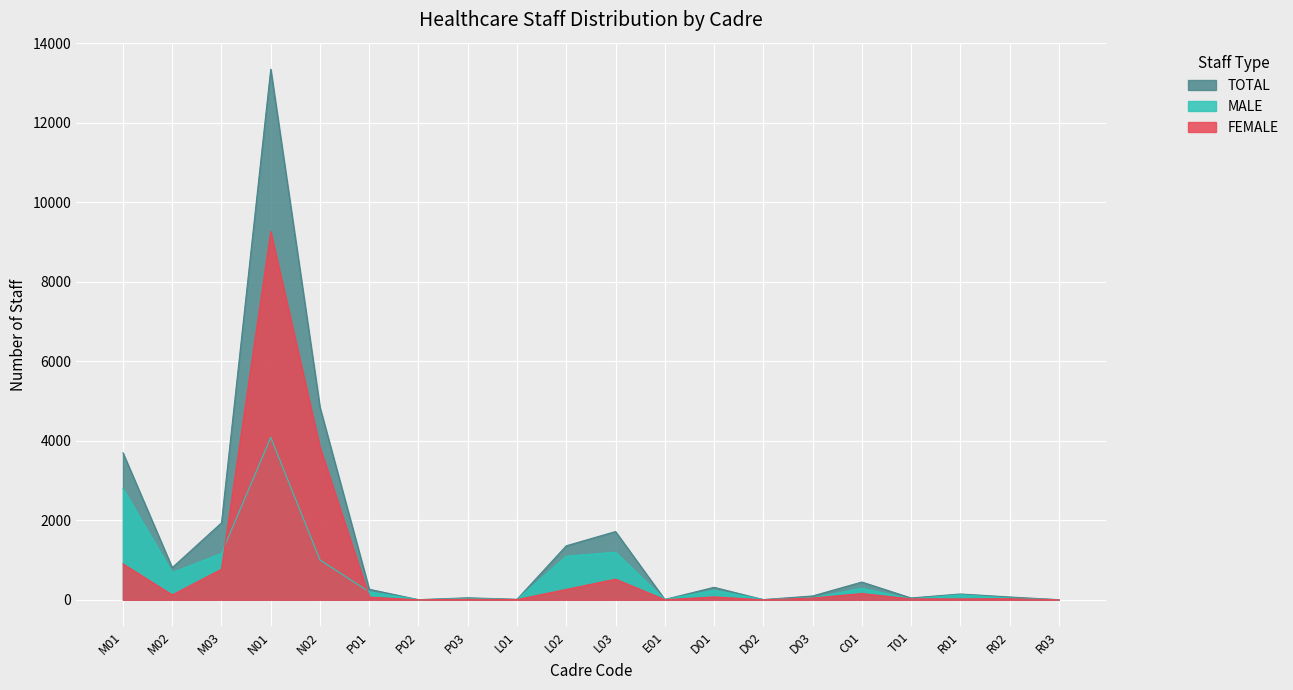

True or false: FEMALE and TOTAL cross at least once.

False